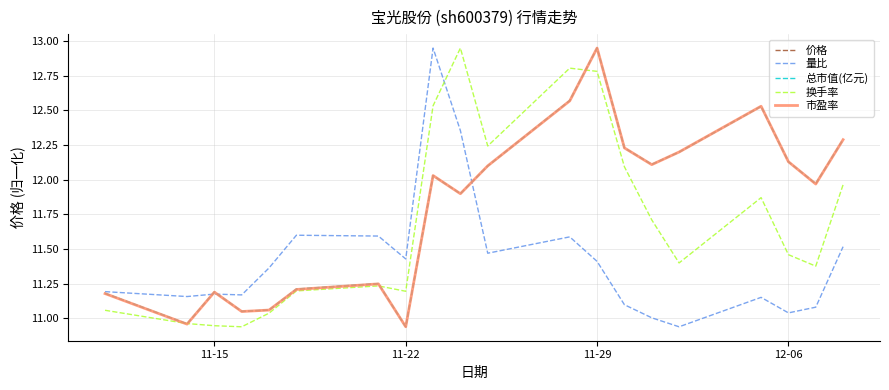

How many times do 换手率 and 量比 cross each other?

1